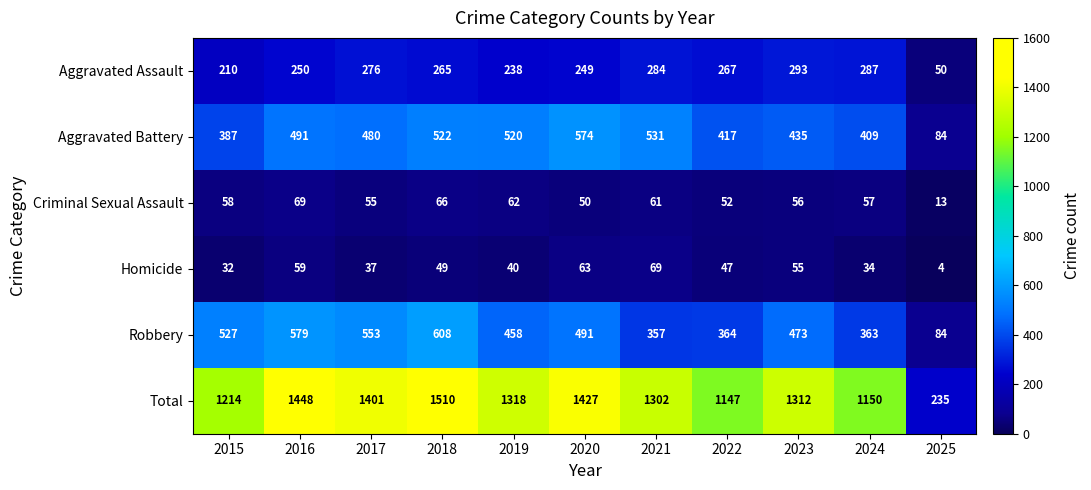

The Robbery series shows 363 at 2024. True or false?

True